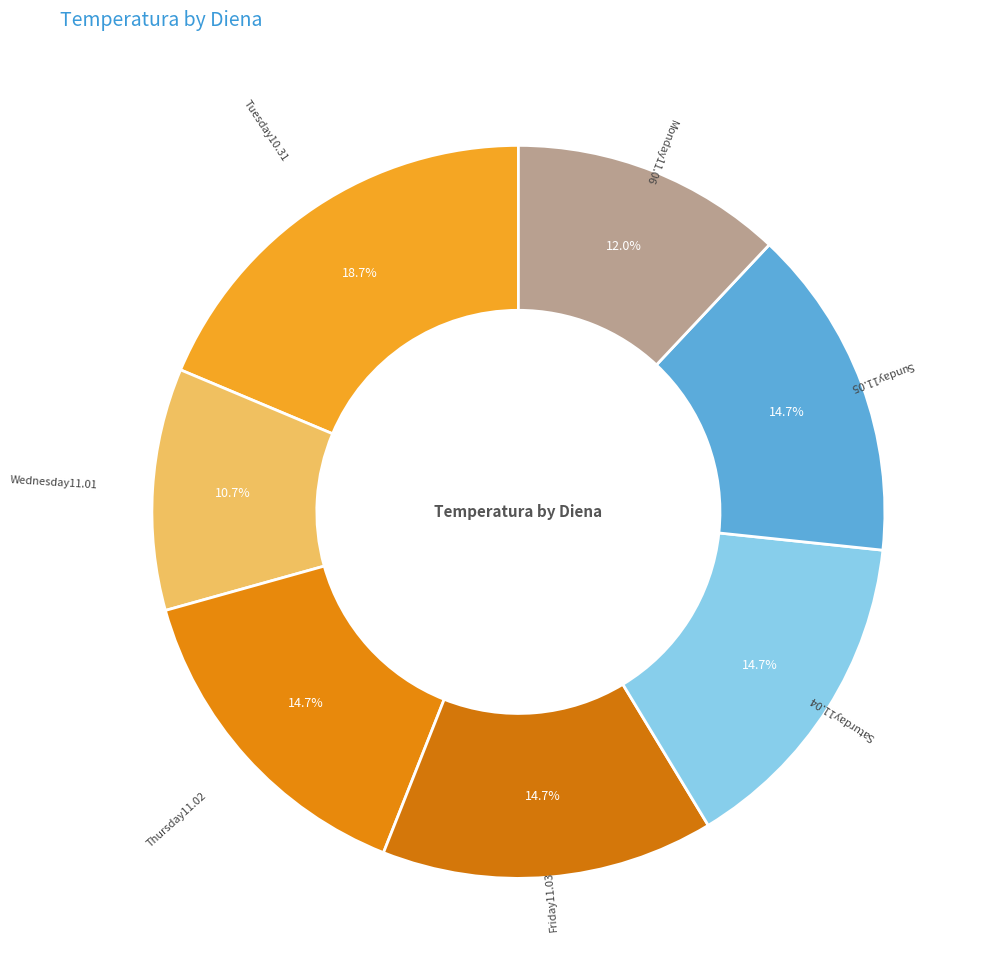

How many slices are in this pie chart?

7